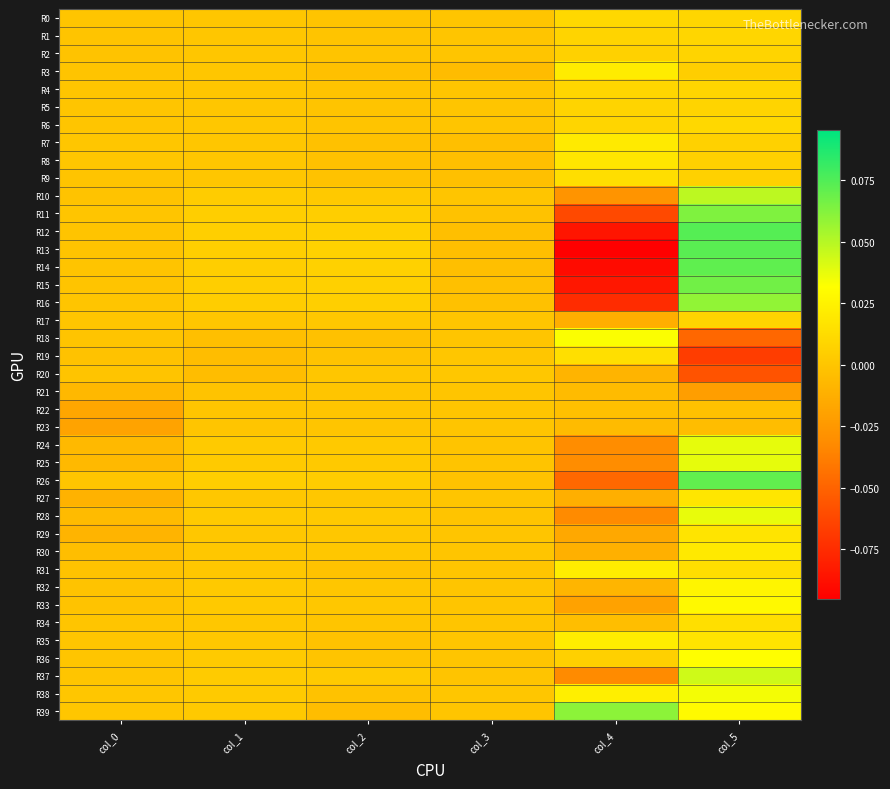

Reading left to right, what are all the values shown in this chart?

R0: col_0=0.0	col_1=0.0	col_2=-0.0	col_3=0.0	col_4=0.0	col_5=0.0
R1: col_0=-0.0	col_1=0.0	col_2=-0.0	col_3=0.0	col_4=0.0	col_5=0.0
R2: col_0=-0.0	col_1=0.0	col_2=-0.0	col_3=0.0	col_4=0.0	col_5=0.0
R3: col_0=-0.0	col_1=0.0	col_2=-0.0	col_3=-0.0	col_4=0.0	col_5=0.0
R4: col_0=-0.0	col_1=0.0	col_2=-0.0	col_3=0.0	col_4=0.0	col_5=0.0
R5: col_0=0.0	col_1=0.0	col_2=-0.0	col_3=0.0	col_4=0.0	col_5=0.0
R6: col_0=0.0	col_1=0.0	col_2=-0.0	col_3=0.0	col_4=0.0	col_5=0.0
R7: col_0=0.0	col_1=0.0	col_2=-0.0	col_3=-0.0	col_4=0.0	col_5=0.0
R8: col_0=0.0	col_1=0.0	col_2=-0.0	col_3=-0.0	col_4=0.0	col_5=0.0
R9: col_0=-0.0	col_1=0.0	col_2=-0.0	col_3=-0.0	col_4=0.0	col_5=0.0
R10: col_0=-0.0	col_1=0.0	col_2=0.0	col_3=-0.0	col_4=-0.0	col_5=0.0
R11: col_0=-0.0	col_1=0.0	col_2=0.0	col_3=-0.0	col_4=-0.1	col_5=0.1
R12: col_0=-0.0	col_1=0.0	col_2=0.0	col_3=-0.0	col_4=-0.1	col_5=0.1
R13: col_0=-0.0	col_1=0.0	col_2=0.0	col_3=-0.0	col_4=-0.1	col_5=0.1
R14: col_0=-0.0	col_1=0.0	col_2=0.0	col_3=-0.0	col_4=-0.1	col_5=0.1
R15: col_0=-0.0	col_1=0.0	col_2=0.0	col_3=-0.0	col_4=-0.1	col_5=0.1
R16: col_0=-0.0	col_1=0.0	col_2=0.0	col_3=-0.0	col_4=-0.1	col_5=0.1
R17: col_0=-0.0	col_1=0.0	col_2=0.0	col_3=-0.0	col_4=-0.0	col_5=0.0
R18: col_0=-0.0	col_1=-0.0	col_2=-0.0	col_3=-0.0	col_4=0.0	col_5=-0.0
R19: col_0=-0.0	col_1=-0.0	col_2=-0.0	col_3=0.0	col_4=0.0	col_5=-0.1
R20: col_0=-0.0	col_1=-0.0	col_2=0.0	col_3=0.0	col_4=-0.0	col_5=-0.1
R21: col_0=-0.0	col_1=-0.0	col_2=0.0	col_3=0.0	col_4=-0.0	col_5=-0.0
R22: col_0=-0.0	col_1=-0.0	col_2=0.0	col_3=0.0	col_4=-0.0	col_5=-0.0
R23: col_0=-0.0	col_1=-0.0	col_2=0.0	col_3=0.0	col_4=-0.0	col_5=-0.0
R24: col_0=-0.0	col_1=0.0	col_2=0.0	col_3=-0.0	col_4=-0.0	col_5=0.0
R25: col_0=-0.0	col_1=0.0	col_2=0.0	col_3=-0.0	col_4=-0.0	col_5=0.0
R26: col_0=-0.0	col_1=0.0	col_2=0.0	col_3=-0.0	col_4=-0.0	col_5=0.1
R27: col_0=-0.0	col_1=0.0	col_2=0.0	col_3=-0.0	col_4=-0.0	col_5=0.0
R28: col_0=-0.0	col_1=0.0	col_2=0.0	col_3=-0.0	col_4=-0.0	col_5=0.0
R29: col_0=-0.0	col_1=0.0	col_2=0.0	col_3=-0.0	col_4=-0.0	col_5=0.0
R30: col_0=-0.0	col_1=0.0	col_2=0.0	col_3=-0.0	col_4=-0.0	col_5=0.0
R31: col_0=-0.0	col_1=0.0	col_2=-0.0	col_3=0.0	col_4=0.0	col_5=0.0
R32: col_0=-0.0	col_1=0.0	col_2=0.0	col_3=-0.0	col_4=-0.0	col_5=0.0
R33: col_0=-0.0	col_1=0.0	col_2=0.0	col_3=-0.0	col_4=-0.0	col_5=0.0
R34: col_0=0.0	col_1=0.0	col_2=0.0	col_3=0.0	col_4=-0.0	col_5=0.0
R35: col_0=0.0	col_1=0.0	col_2=-0.0	col_3=0.0	col_4=0.0	col_5=0.0
R36: col_0=0.0	col_1=0.0	col_2=-0.0	col_3=0.0	col_4=0.0	col_5=0.0
R37: col_0=-0.0	col_1=0.0	col_2=0.0	col_3=-0.0	col_4=-0.0	col_5=0.0
R38: col_0=0.0	col_1=0.0	col_2=-0.0	col_3=0.0	col_4=0.0	col_5=0.0
R39: col_0=0.0	col_1=0.0	col_2=-0.0	col_3=0.0	col_4=0.1	col_5=0.0